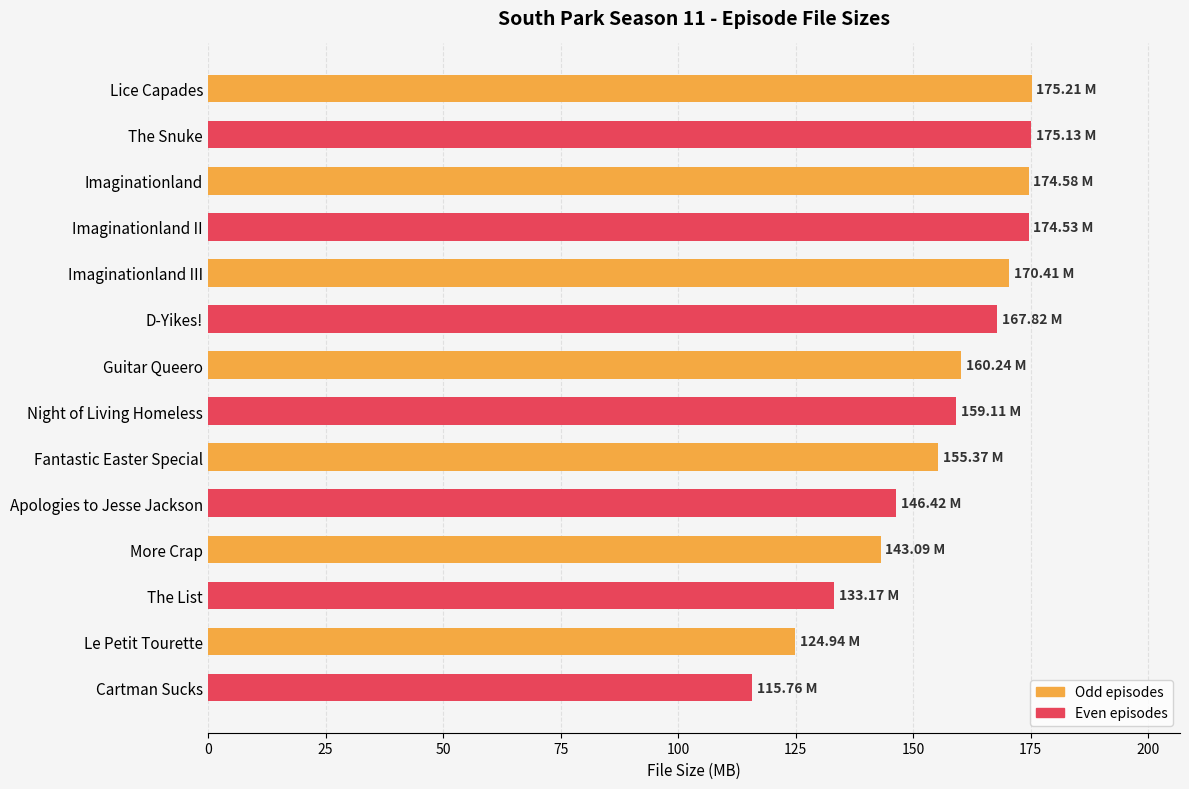

What is the smallest value displayed?

115.8